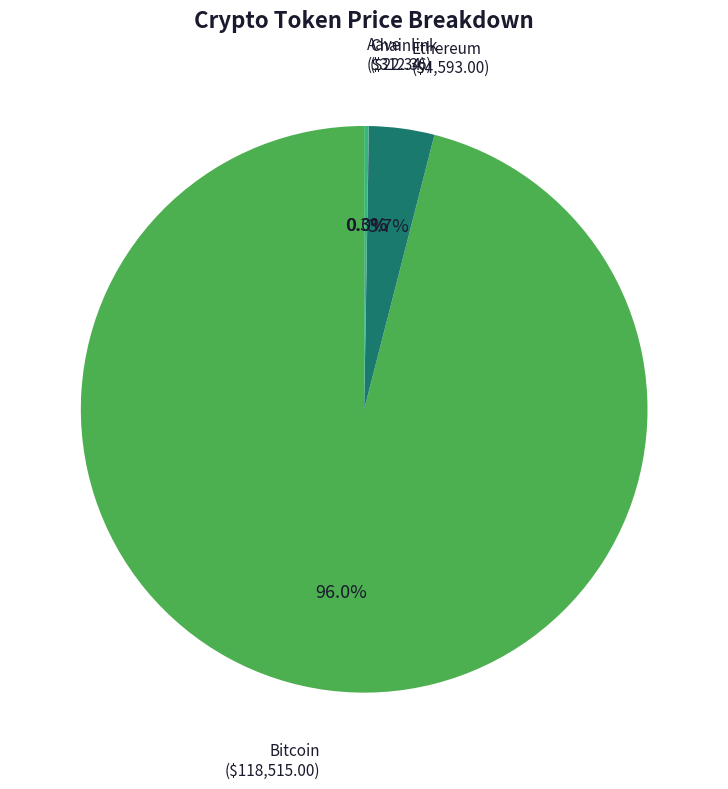

Which slice represents more than half of the pie?

Bitcoin